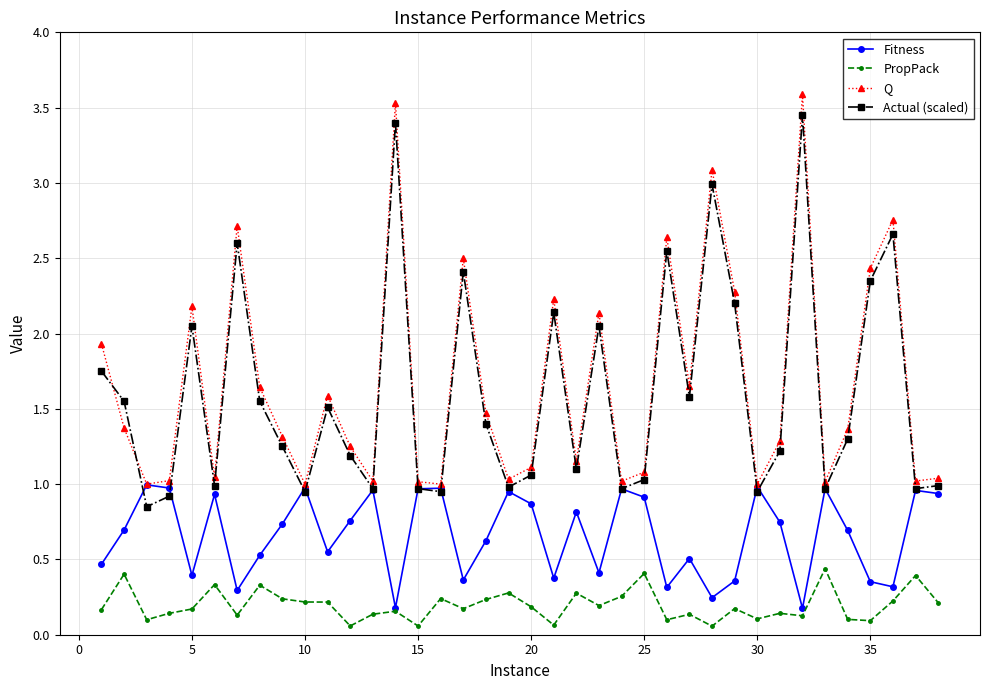

True or false: Q and PropPack intersect in this chart.

False